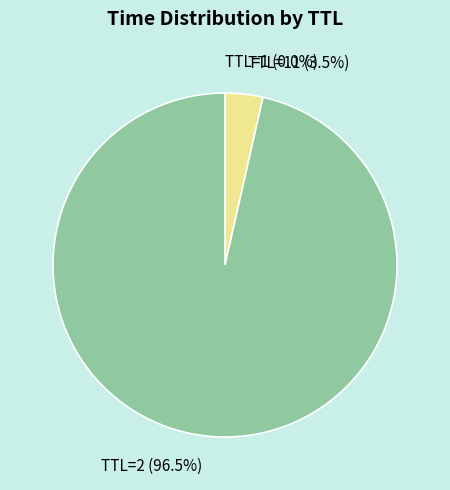

Does TTL=2 represent more than half of the total?

Yes